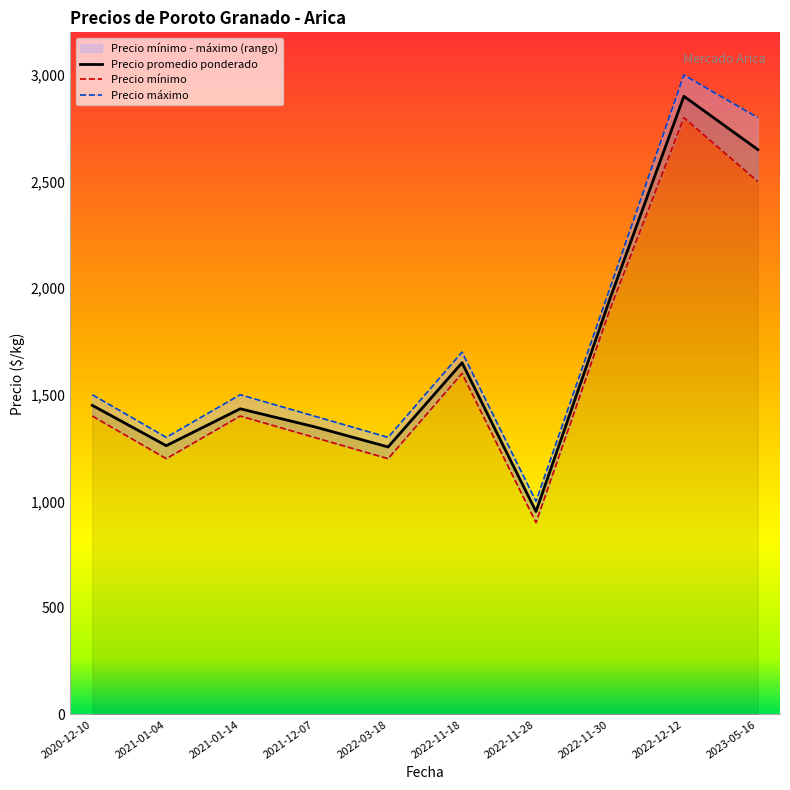

What is the total value across all series at 2021-01-14?

4334